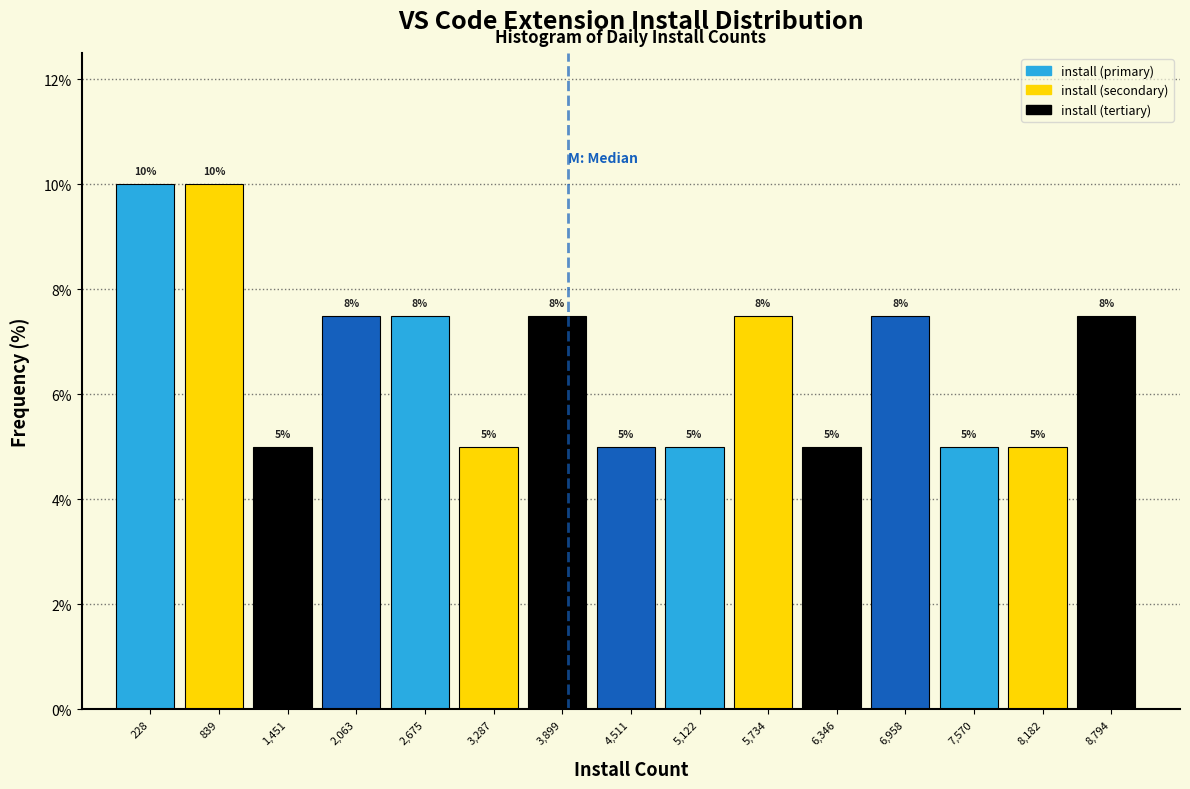

What is the smallest value displayed?

5.0